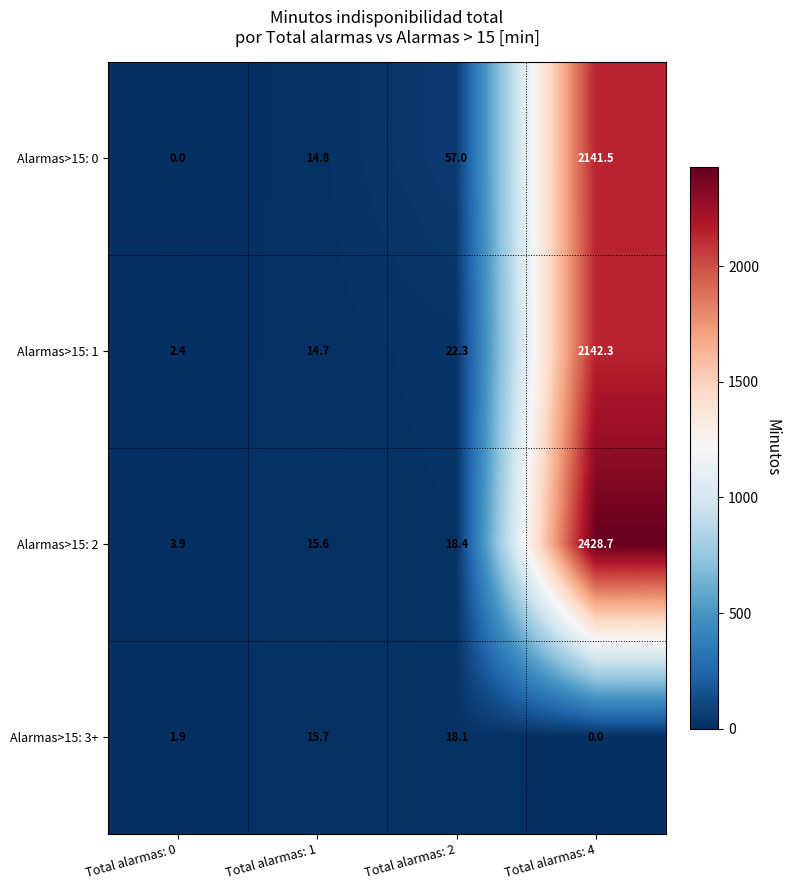

Reading right to left, transcribe all the data shown in this chart.

Alarmas>15: 0: 2141.5	57.0	14.8	0.0
Alarmas>15: 1: 2142.3	22.3	14.7	2.4
Alarmas>15: 2: 2428.7	18.4	15.6	3.9
Alarmas>15: 3+: 0.0	18.1	15.7	1.9